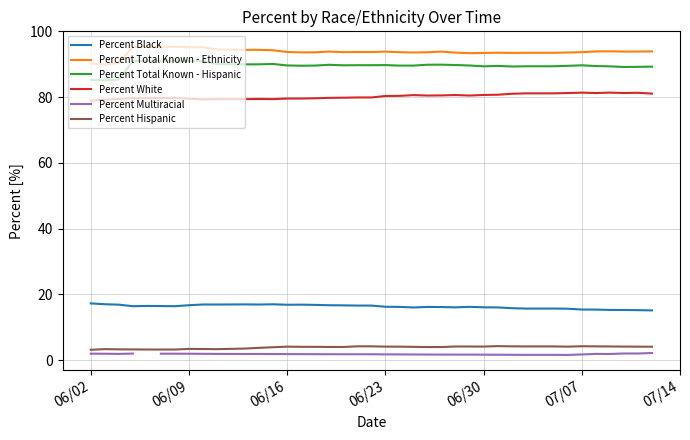

What are all the series names shown in the legend?

Percent Black, Percent Total Known - Ethnicity, Percent Total Known - Hispanic, Percent White, Percent Multiracial, Percent Hispanic